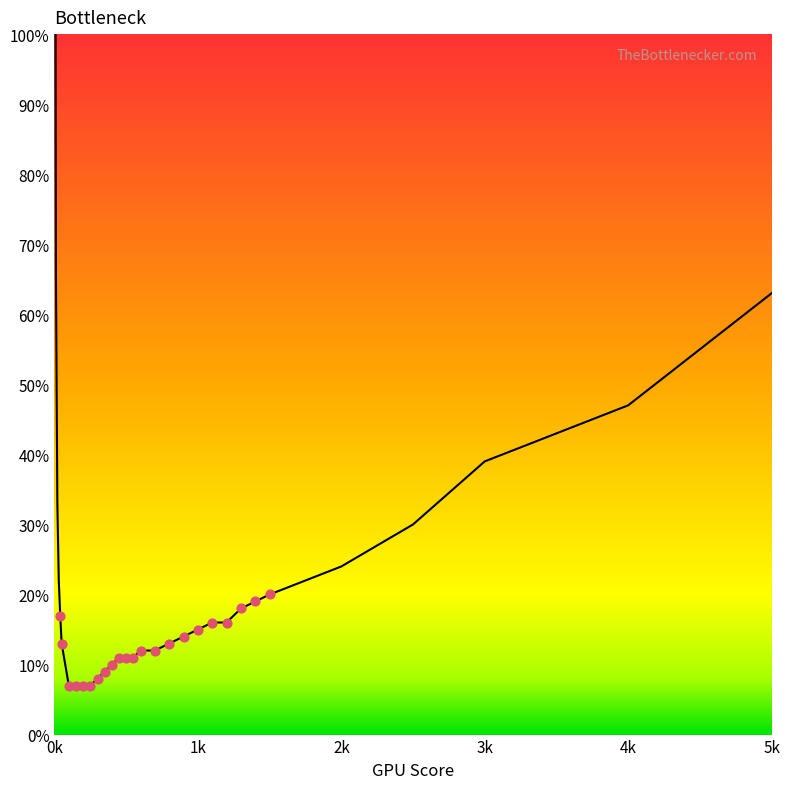

Between 5 and 30, which is larger?

5